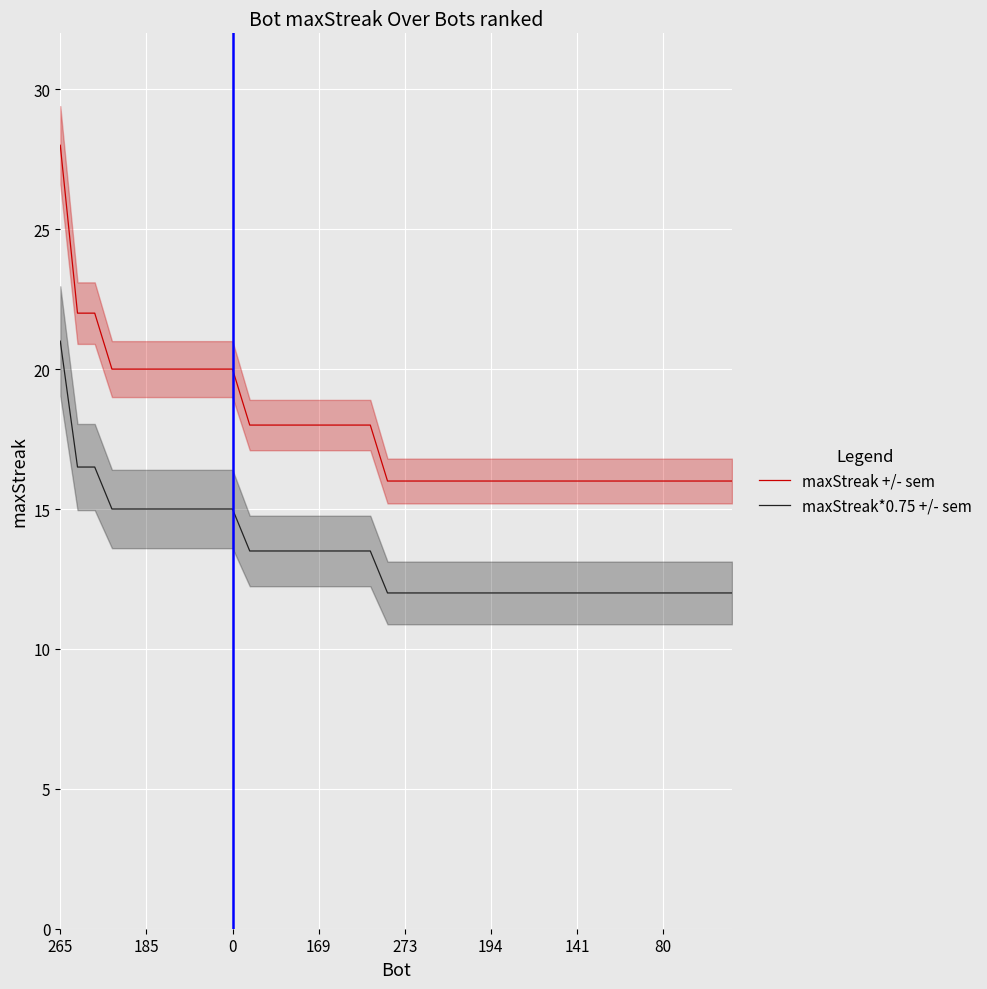

True or false: maxStreak +/- sem has a value of 20.0 at 185.

True